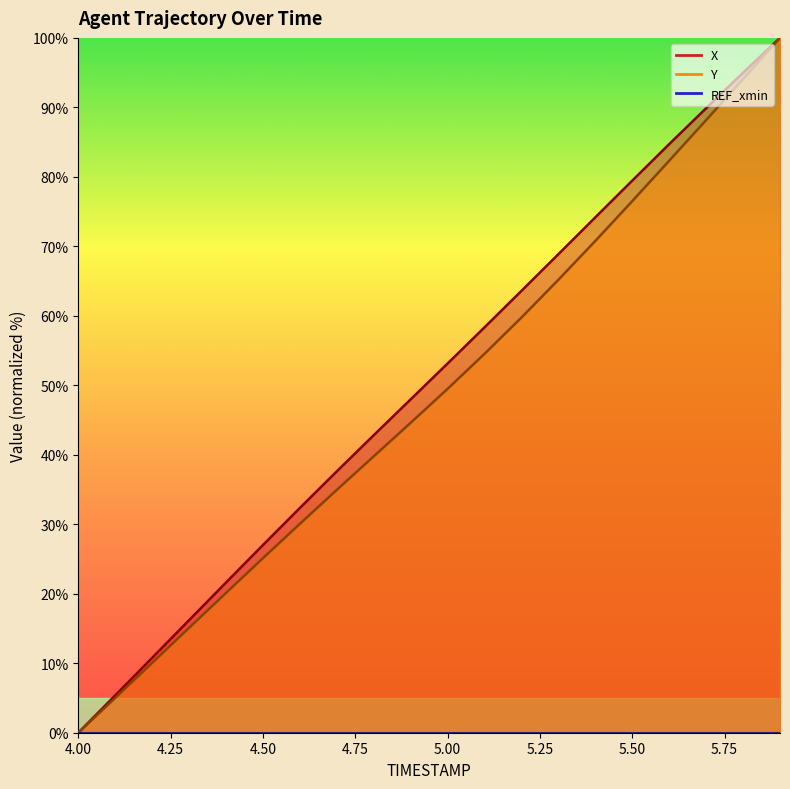

Between 4.4 and 4.7, which series saw the biggest shift?

X